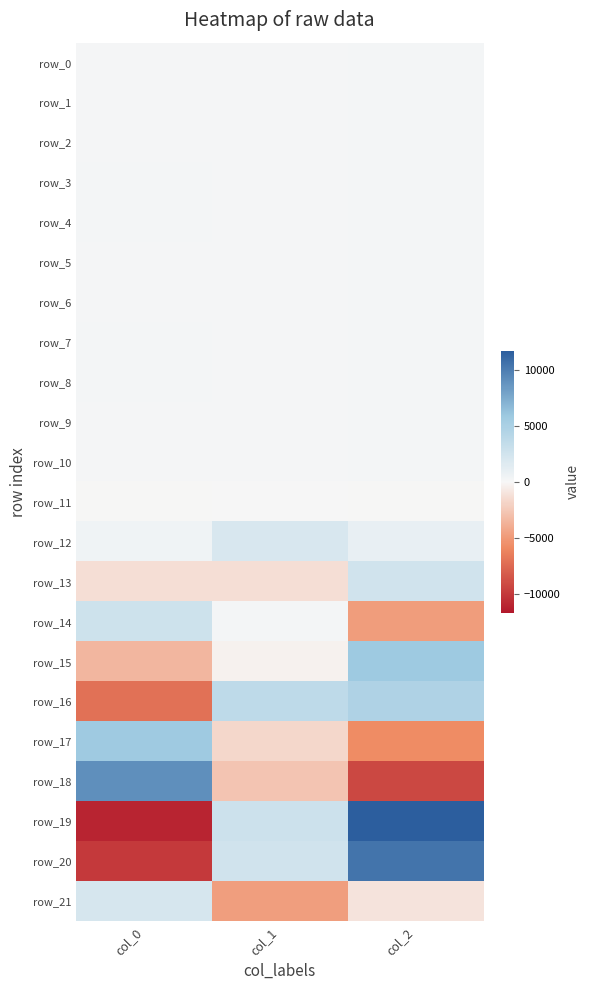

What is the maximum value for row_0?

187.6